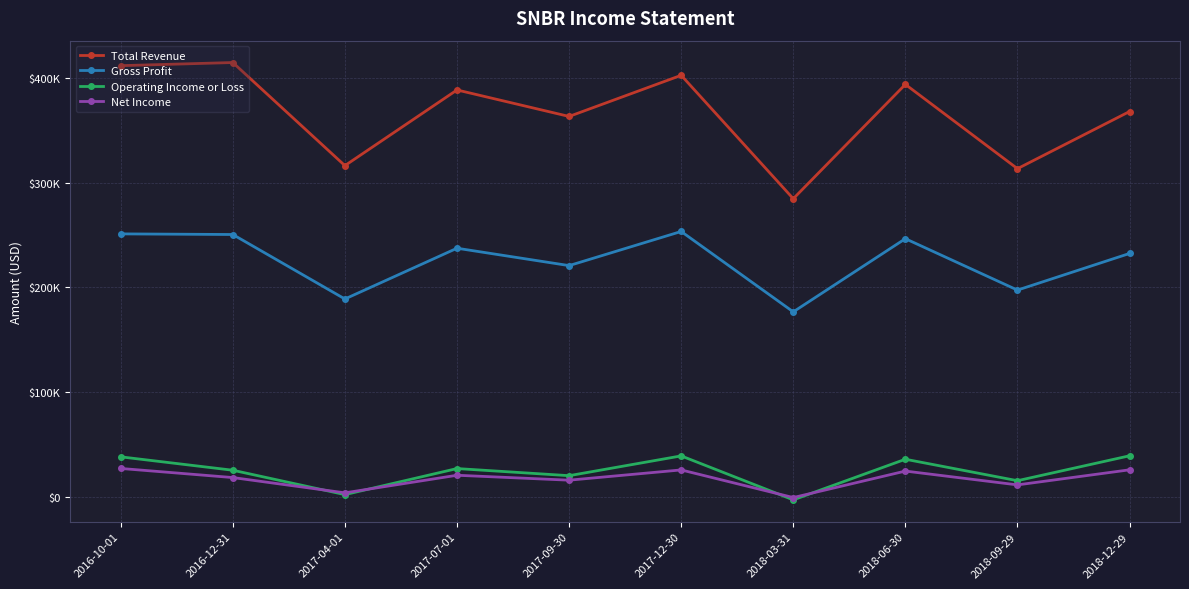

How many interior local valleys does the Net Income series have?

4